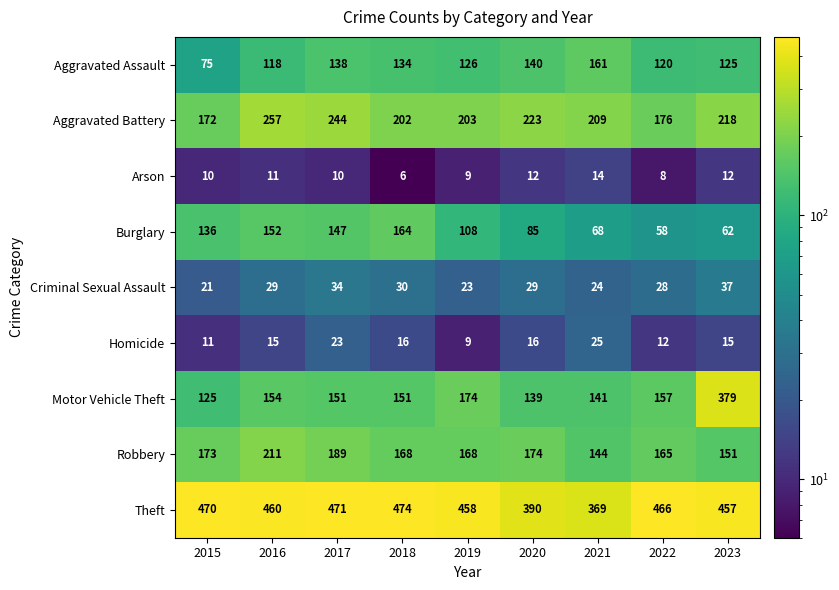

List the series in order of their peak value, highest first.

Theft, Motor Vehicle Theft, Aggravated Battery, Robbery, Burglary, Aggravated Assault, Criminal Sexual Assault, Homicide, Arson